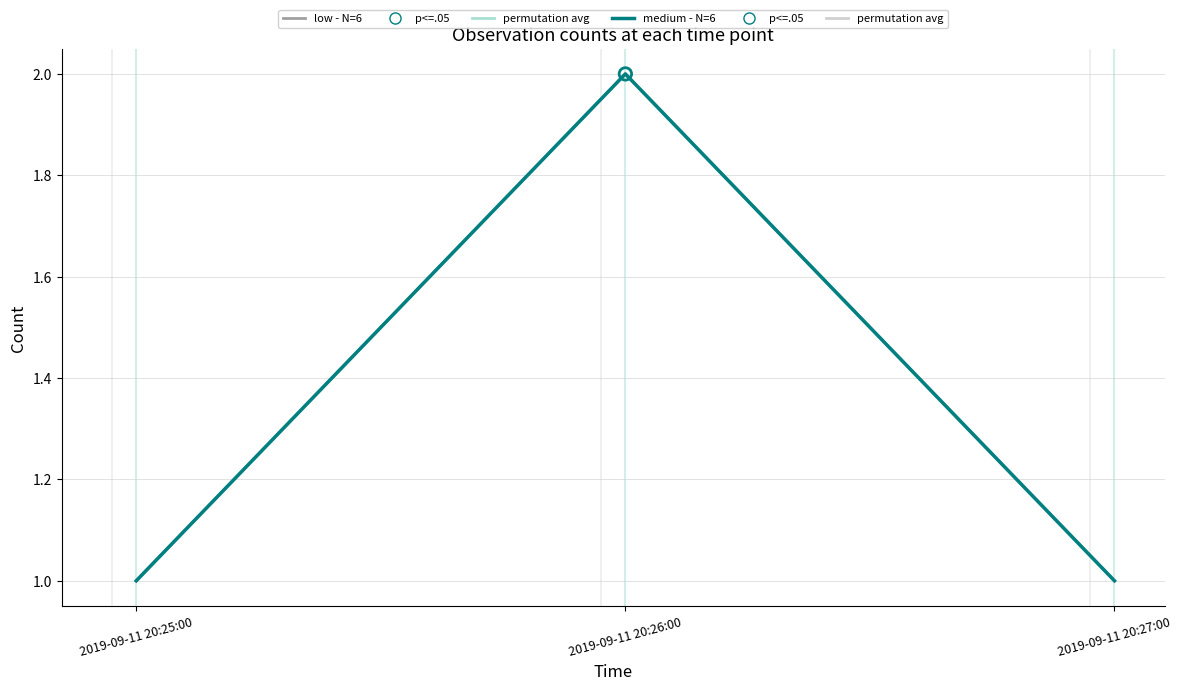

Which series contains the lowest Y value?

low - N=6